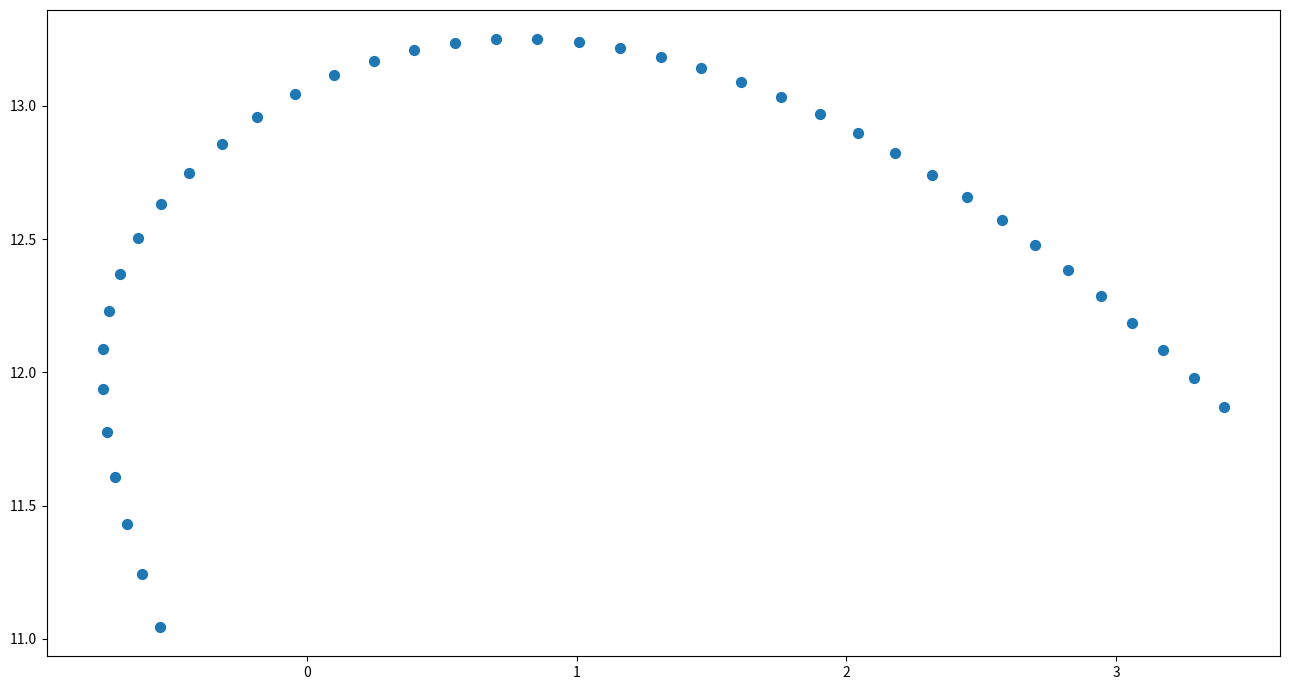

What is the range of Y values (max minus min)?

2.2